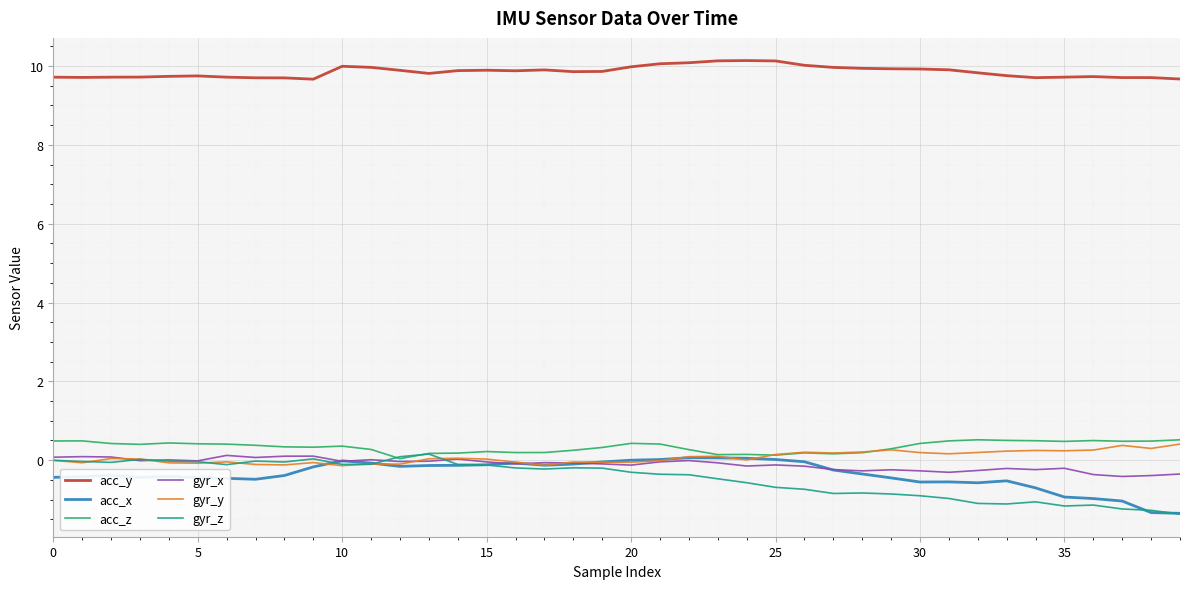

Which series has the largest total across all categories?

acc_y